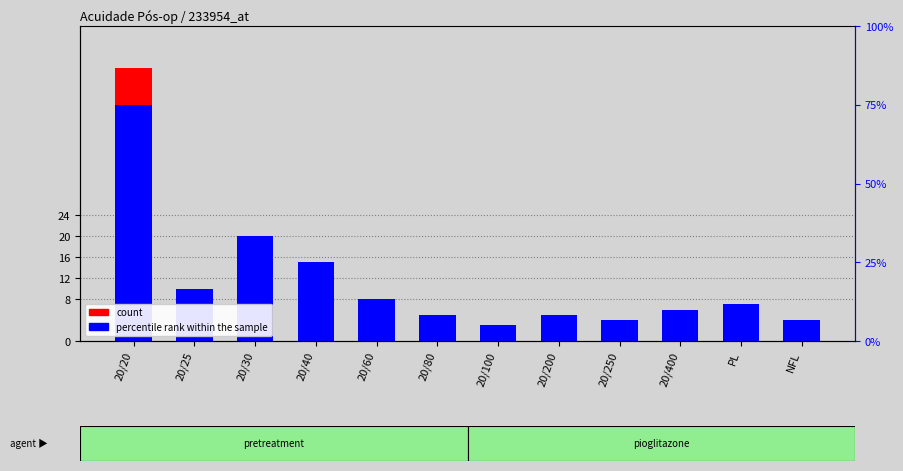

At which label does percentile rank within the sample first exceed 7?

20/20